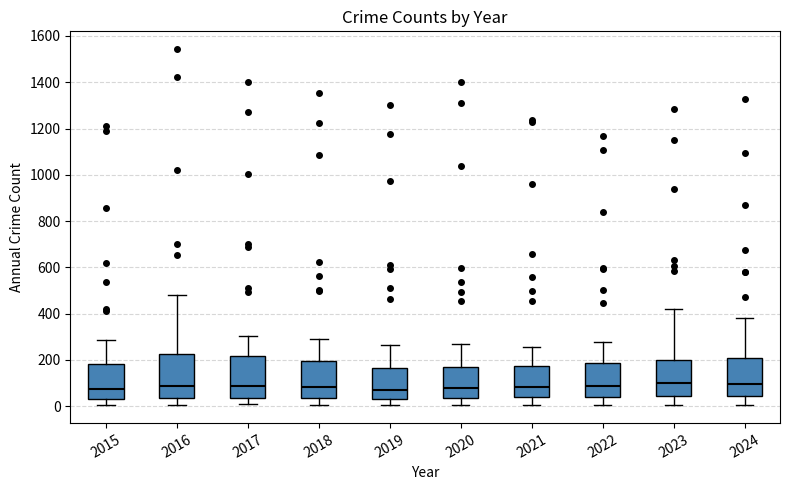

Where is the upper edge of the box at x = 2020 on the y-axis? The values are not printed on the chart, so give them approximately, as read against the axis.

160